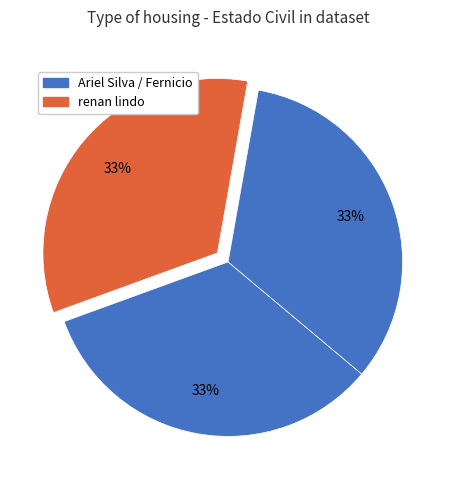

What is the largest slice in the pie chart?

renan lindo